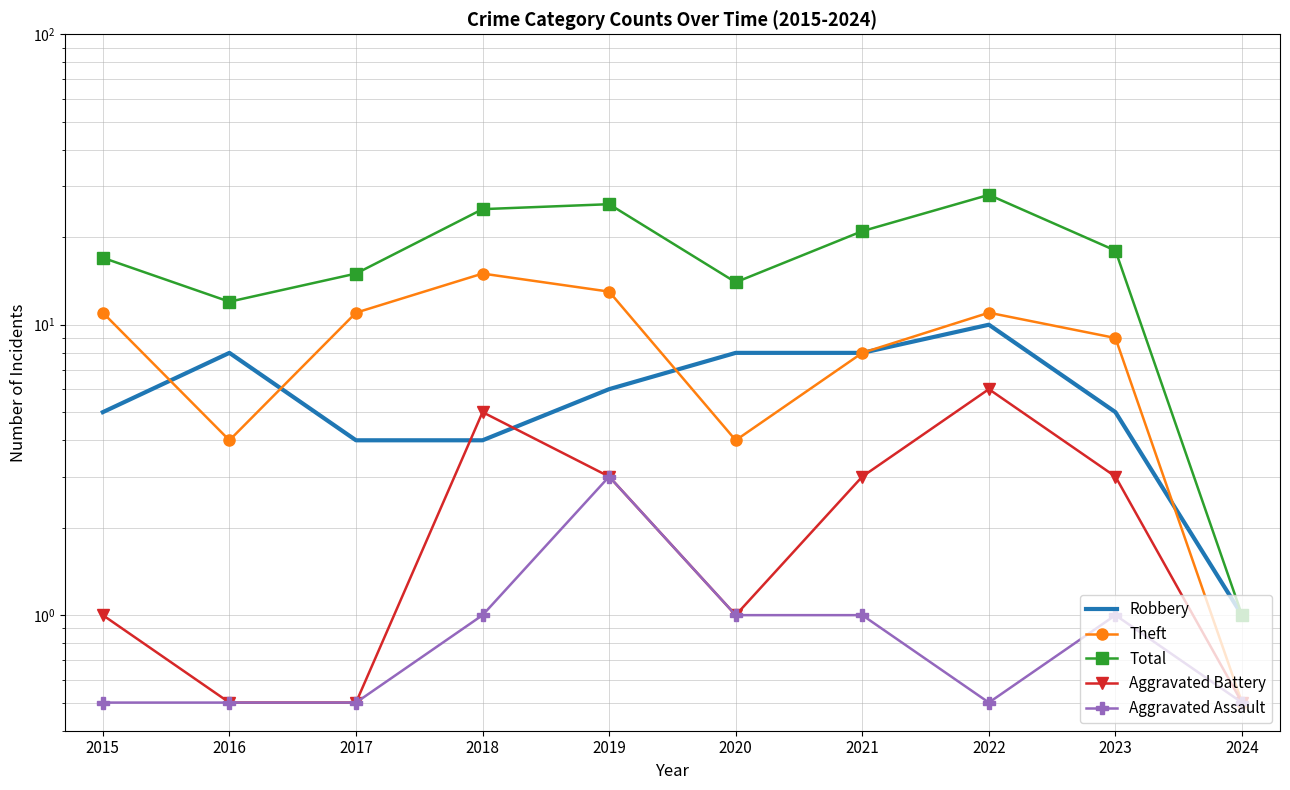

The value of Theft at 2017 is 5.2. True or false?

False